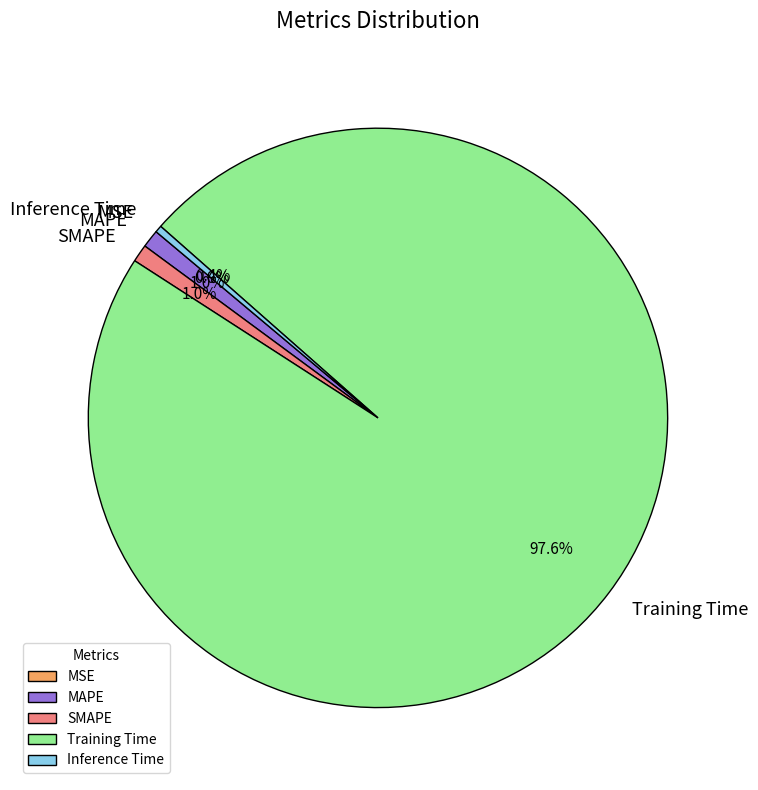

Which category has the biggest portion of the pie?

Training Time